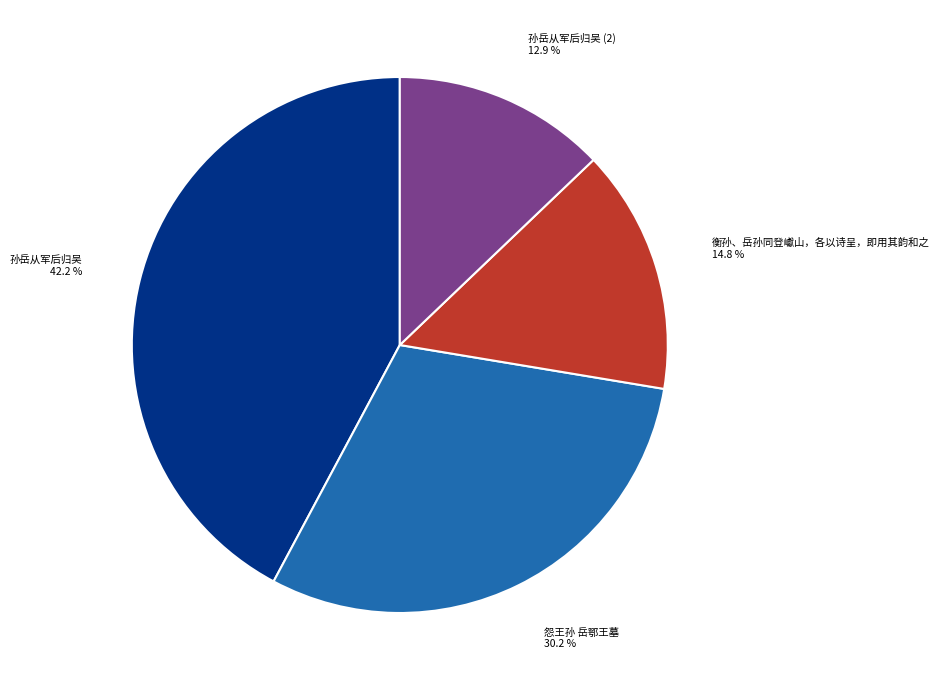

What percentage is the 衡孙、岳孙同登巘山，各以诗呈，即用其韵和之 slice, to the nearest percent?

15%